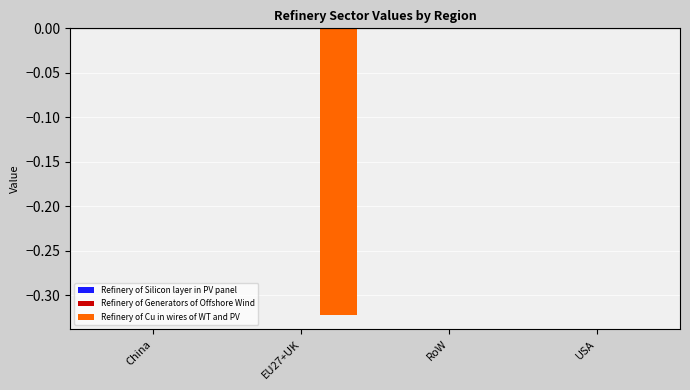

Which series changed the most between EU27+UK and RoW?

Refinery of Cu in wires of WT and PV